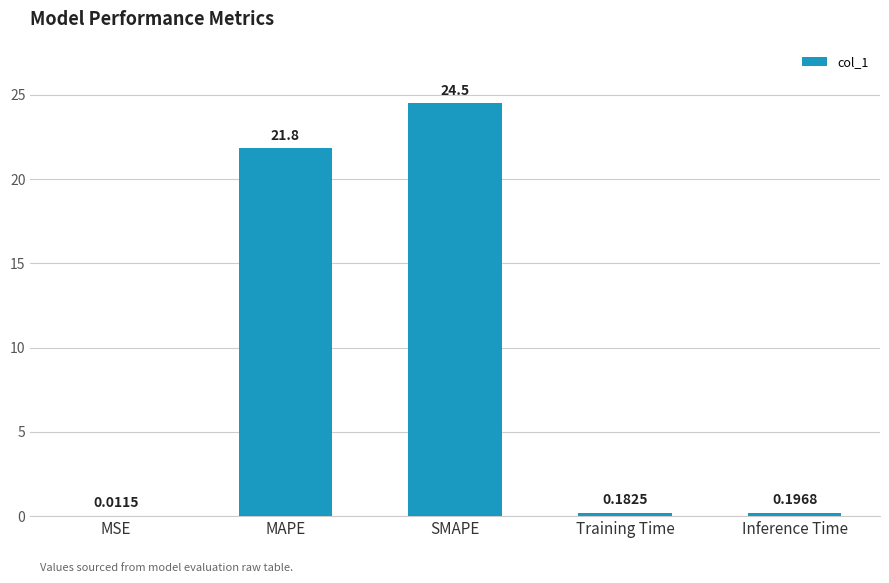

What is the sum of all values?

46.7